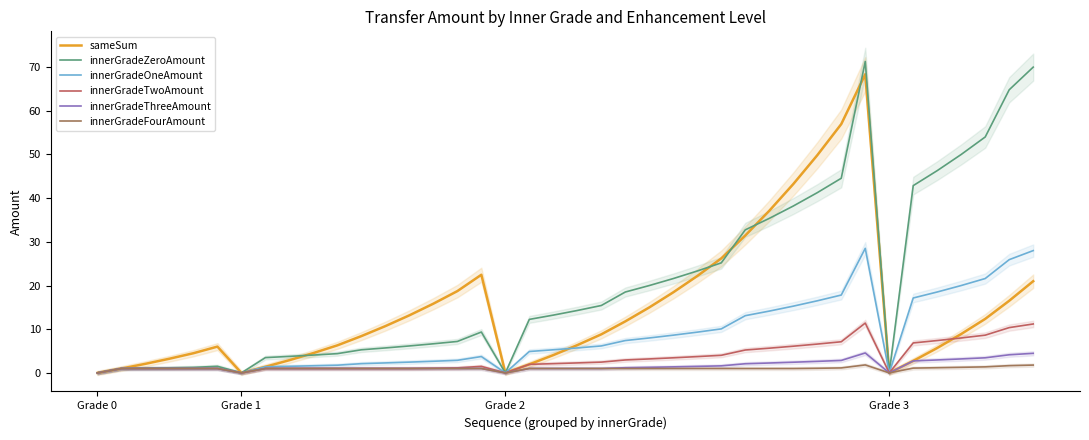

What is the total value across all series at 31?

130.5